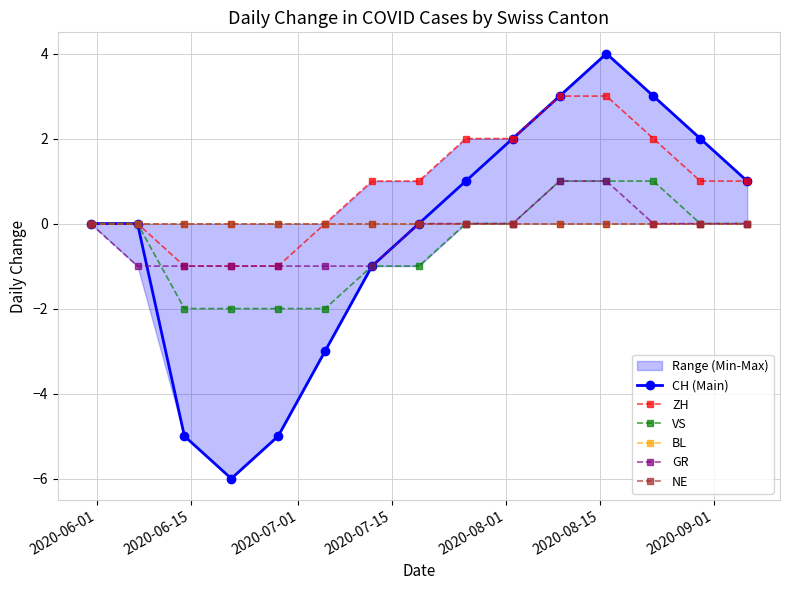

True or false: CH (Main) has a value of -5 at 2020-07-01.

True